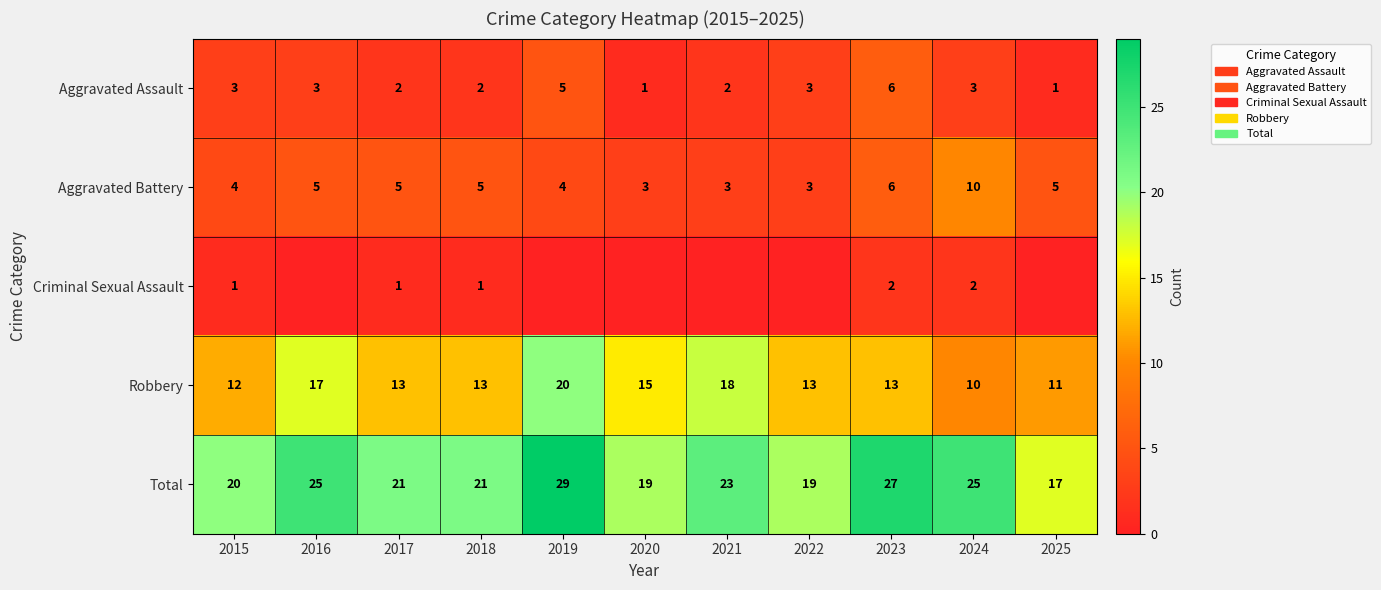

The Aggravated Assault series shows 2 at 2018. True or false?

True